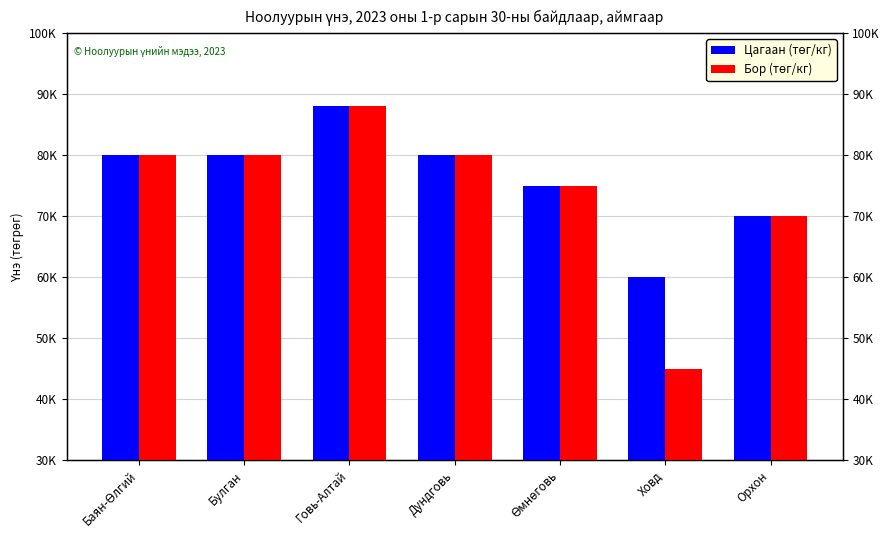

How many values in the Цагаан series exceed 80000?

1